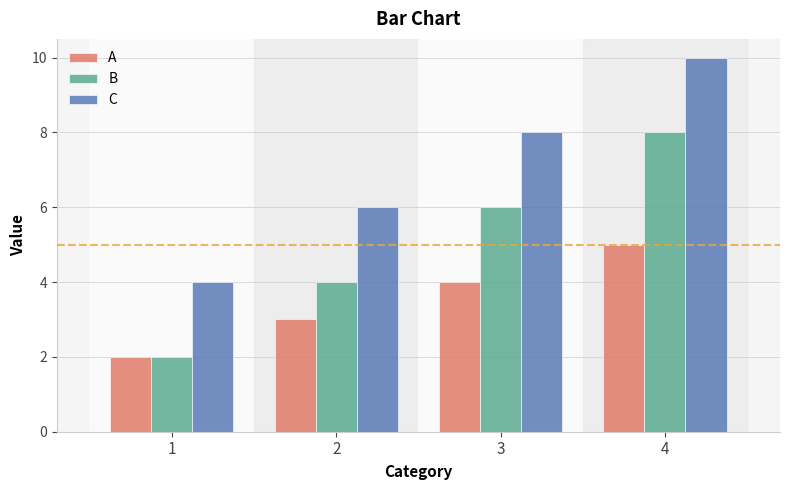

The value of A at 4 is 1. True or false?

False